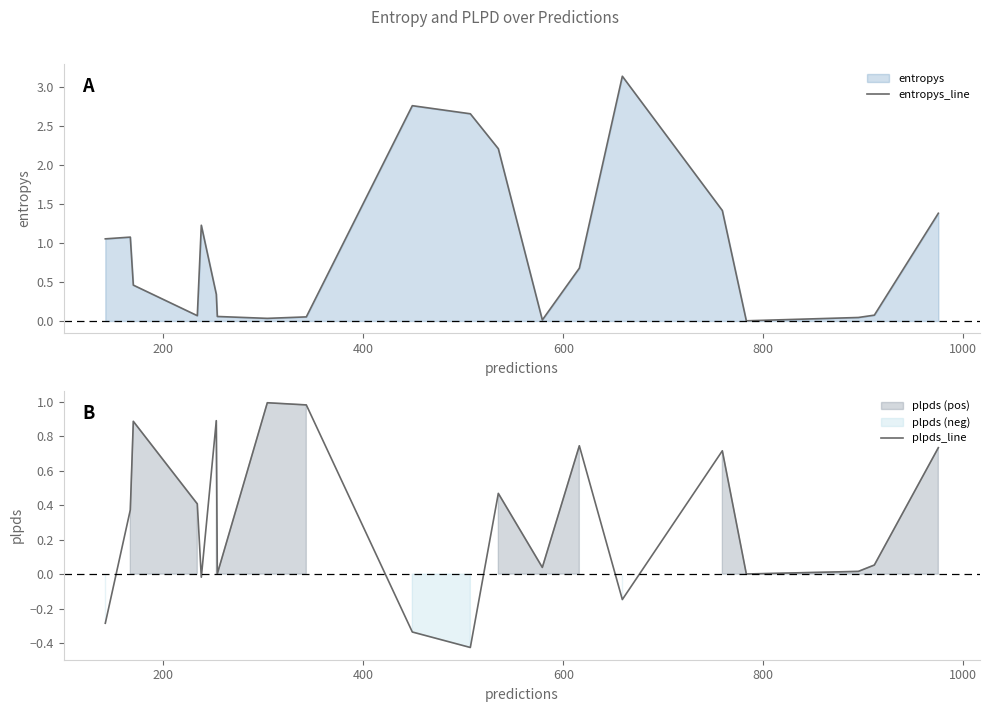

What is the highest value of the entropys_line series?

3.1